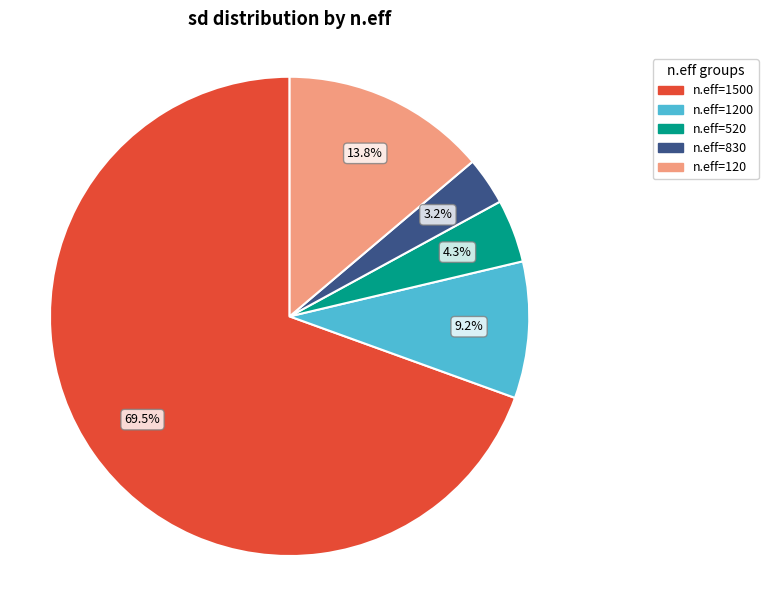

How many slices are in this pie chart?

5